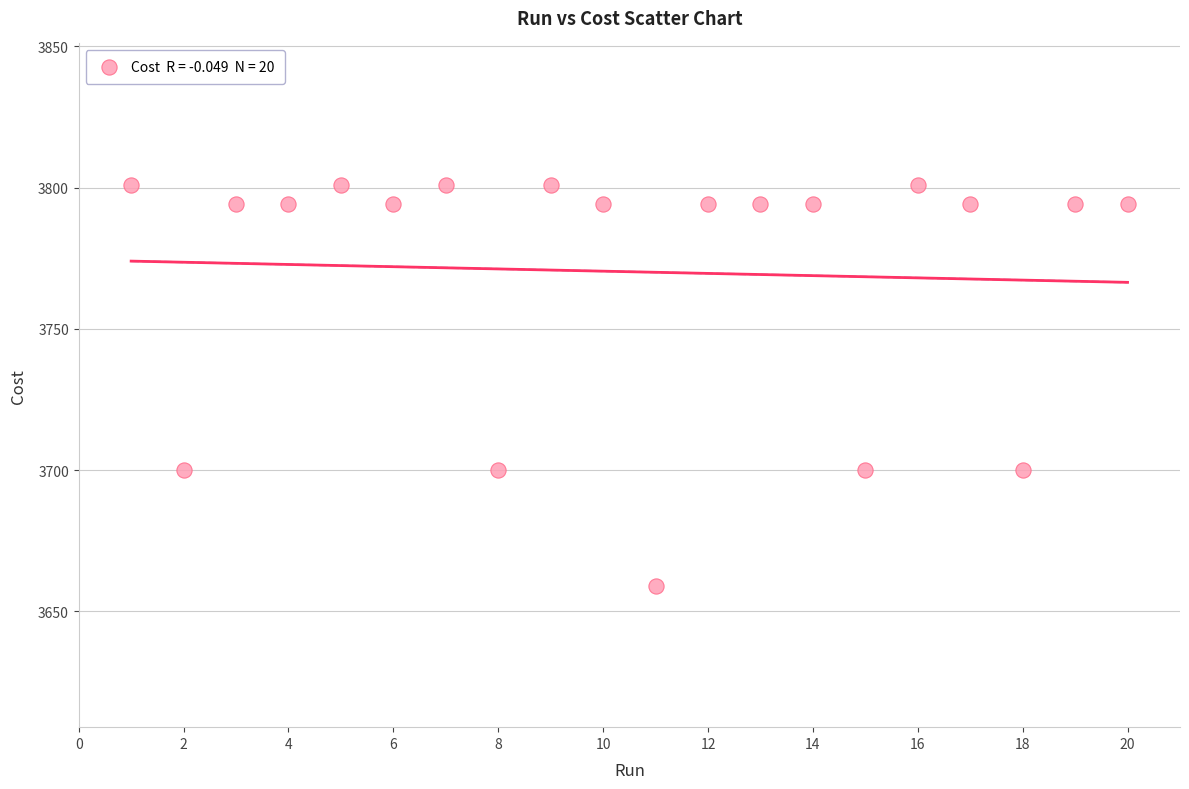

What is the range of X values (max minus min)?

19.0